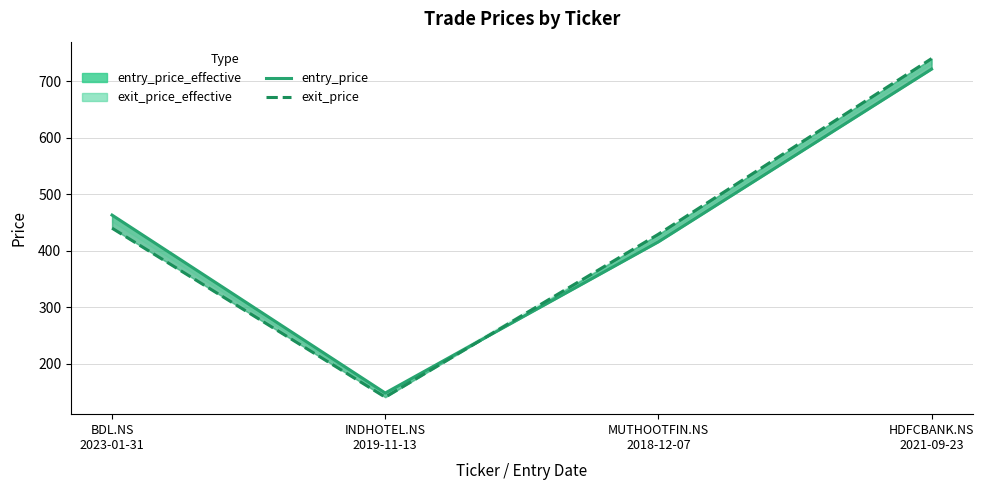

At INDHOTEL.NS
2019-11-13, list the series in order from smallest to largest.

exit_price, entry_price